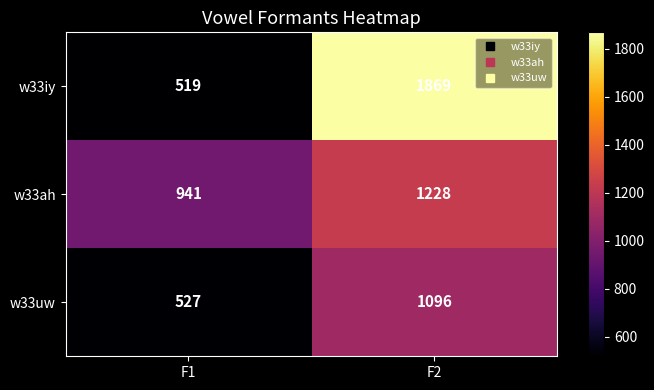

Which label corresponds to the smallest value in the chart?

F1